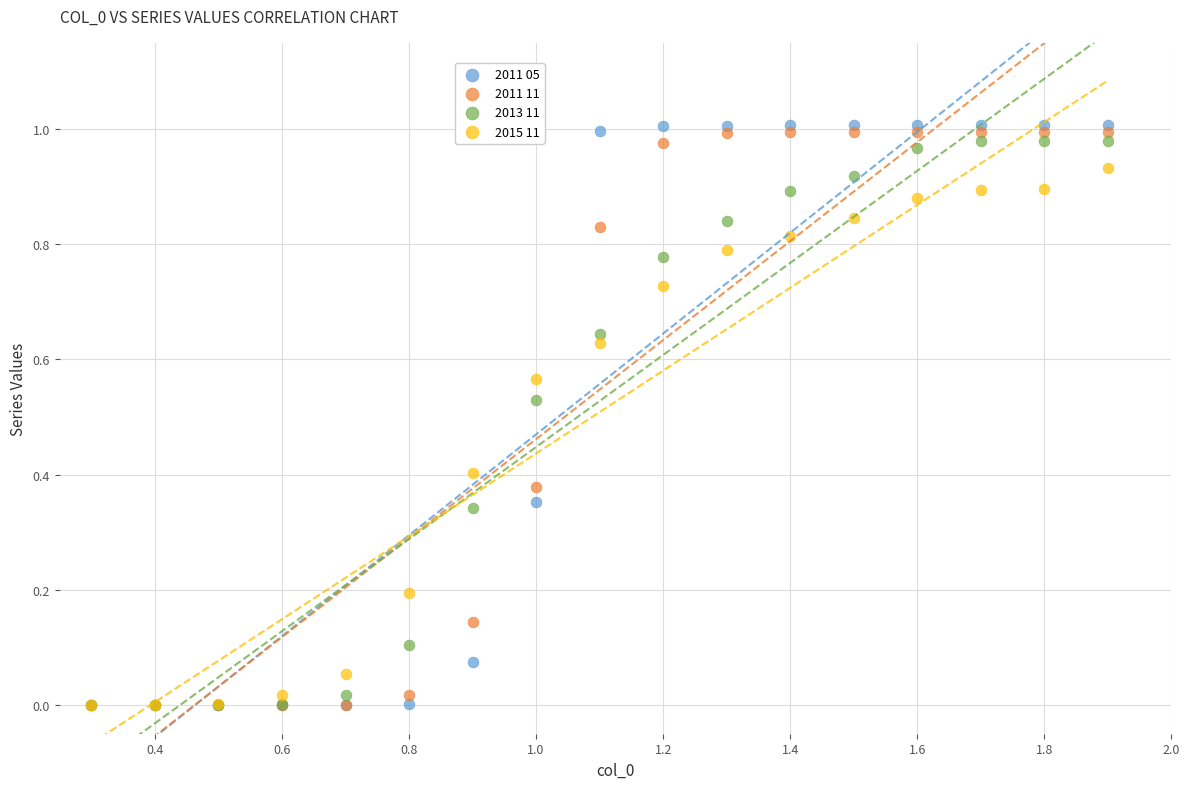

Which series contains the highest Y value?

2011 05